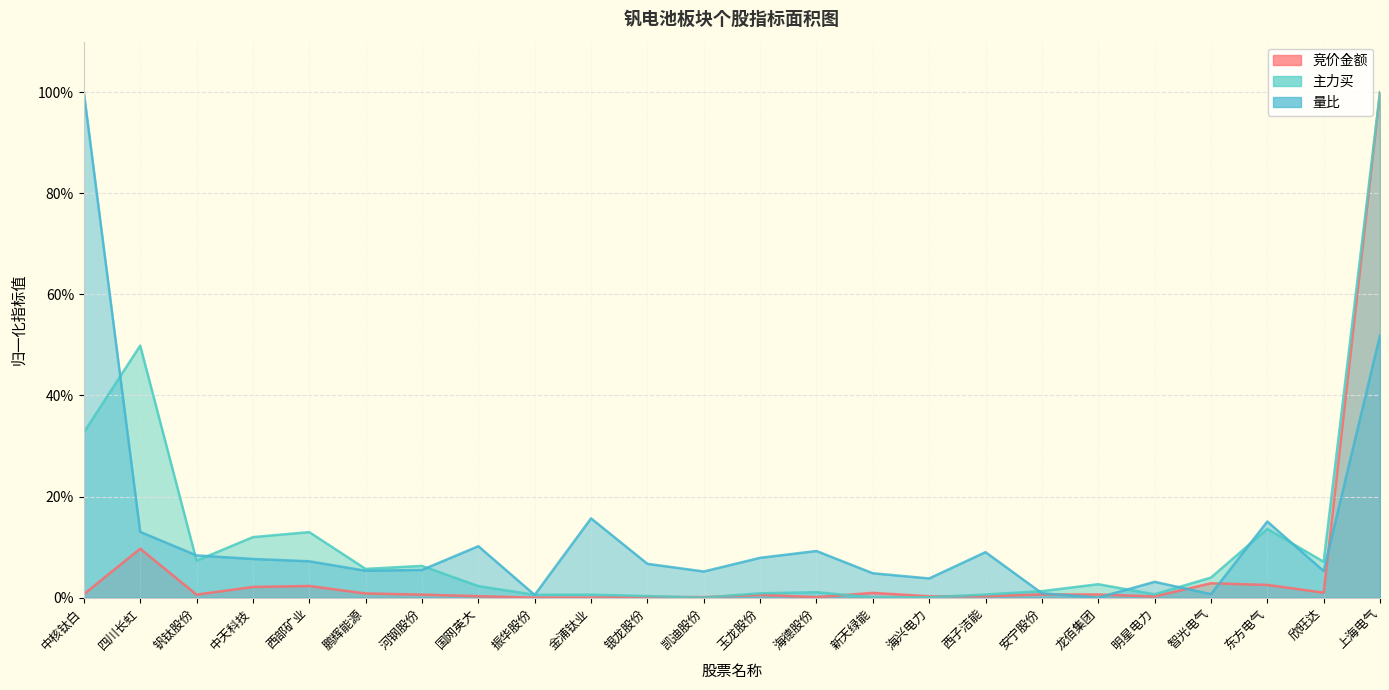

What is the difference between the maximum and minimum values in the 量比 series?

1.0